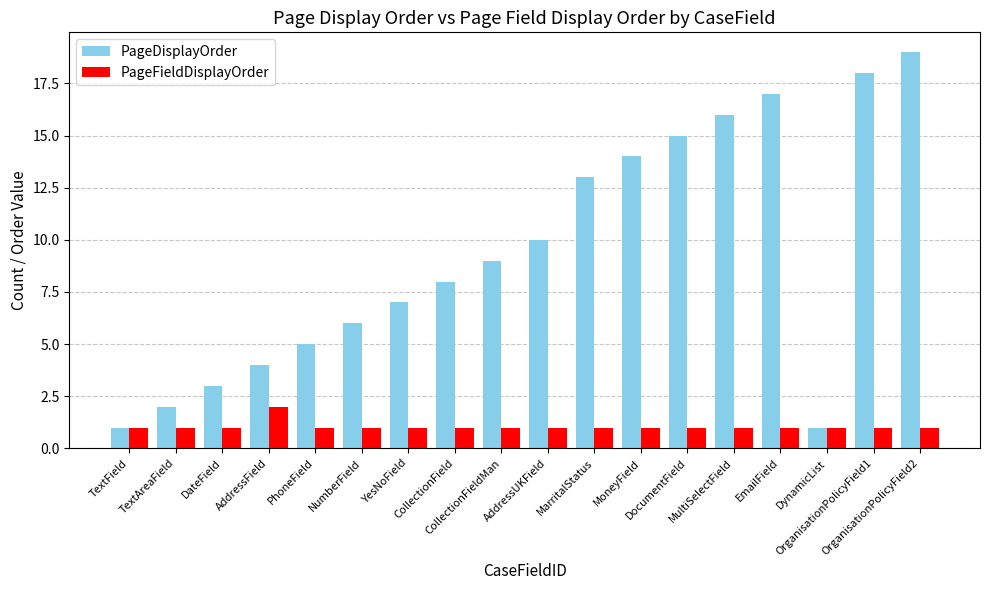

What is the difference between the maximum and minimum values in the PageDisplayOrder series?

18